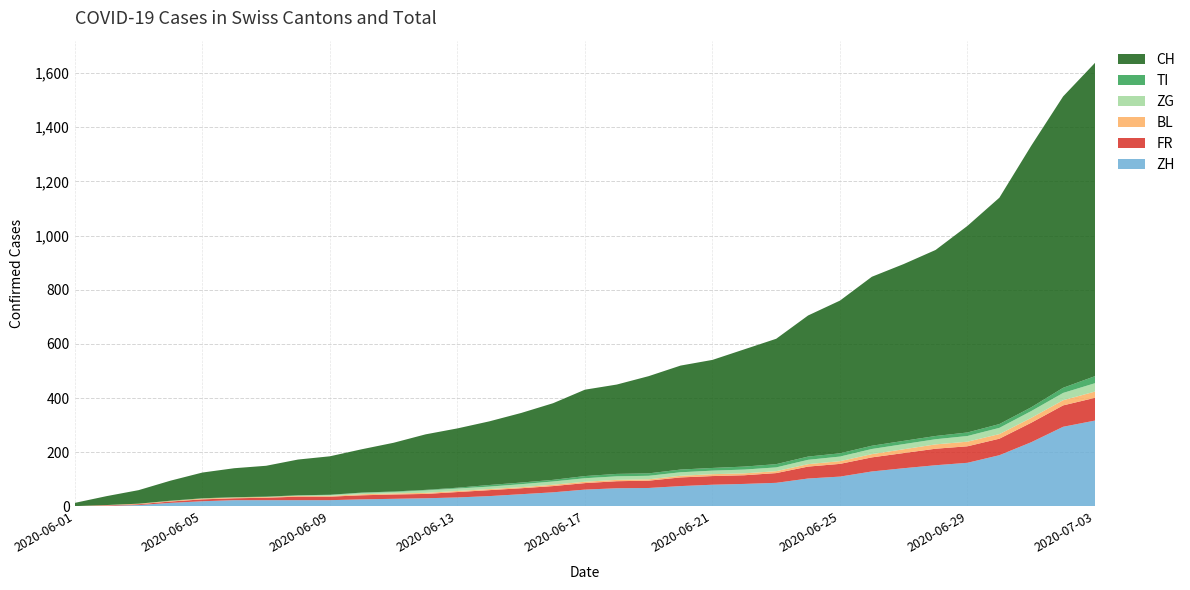

Reading left to right, what are all the values shown in this chart?

ZH: 0	2	5	13	19	23	23	23	23	26	28	30	33	38	45	52	62	67	68	75	80	83	87	103	110	129	141	152	161	189	237	294	317
FR: 0	2	3	5	7	7	9	13	13	15	16	16	20	22	22	23	24	26	27	32	32	32	36	44	47	52	56	61	61	61	72	79	84
BL: 1	1	2	2	3	3	3	3	3	4	4	4	4	4	4	5	5	5	5	6	7	7	7	9	10	12	14	16	17	17	18	19	23
ZG: 0	0	0	0	0	0	0	1	3	5	5	9	9	9	11	12	13	13	13	13	13	14	14	16	17	19	19	19	21	23	25	27	31
TI: 0	0	0	1	1	1	1	1	1	1	2	2	3	6	6	6	8	9	9	10	10	11	12	12	12	12	12	12	13	14	14	19	26
CH: 12	33	50	74	95	107	114	132	142	160	180	205	219	235	257	283	319	330	359	384	399	433	463	521	564	624	653	687	763	836	966	1076	1157